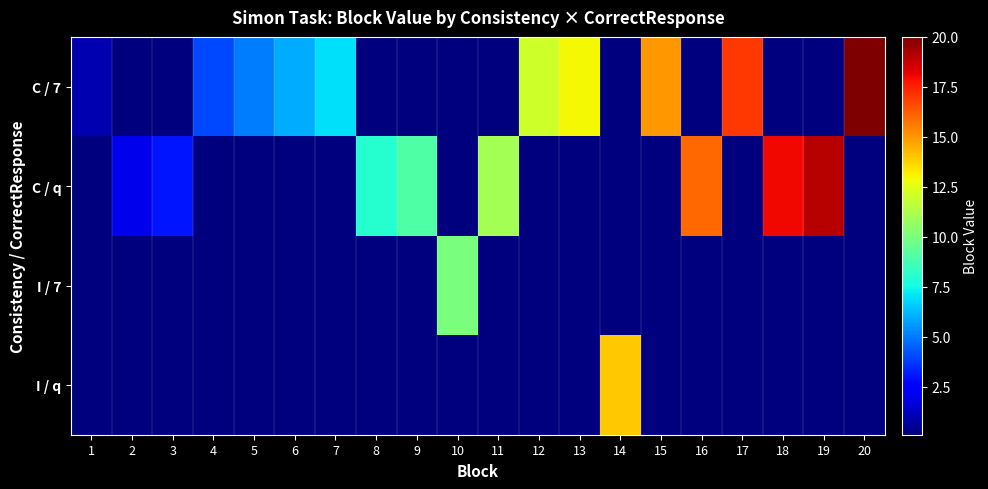

What is the total value across all series at 10?

10.3